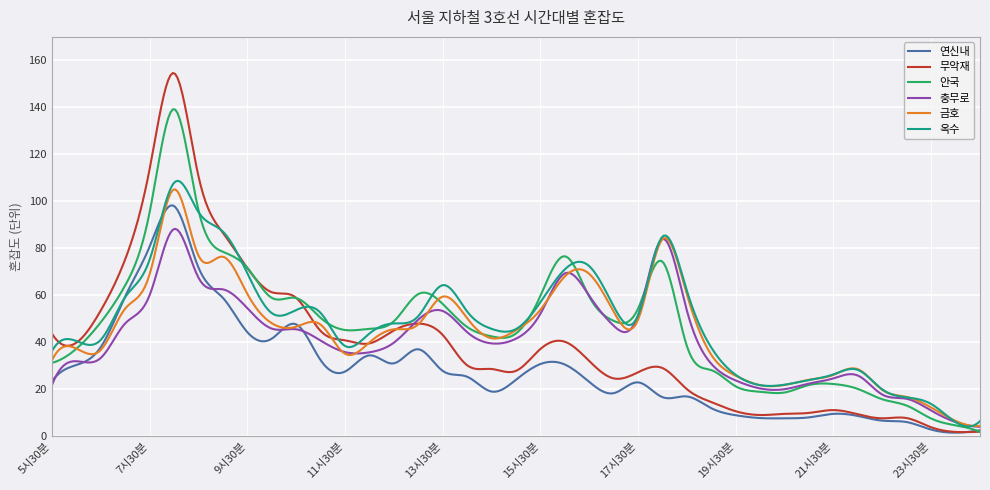

What is the greatest value displayed?

154.6